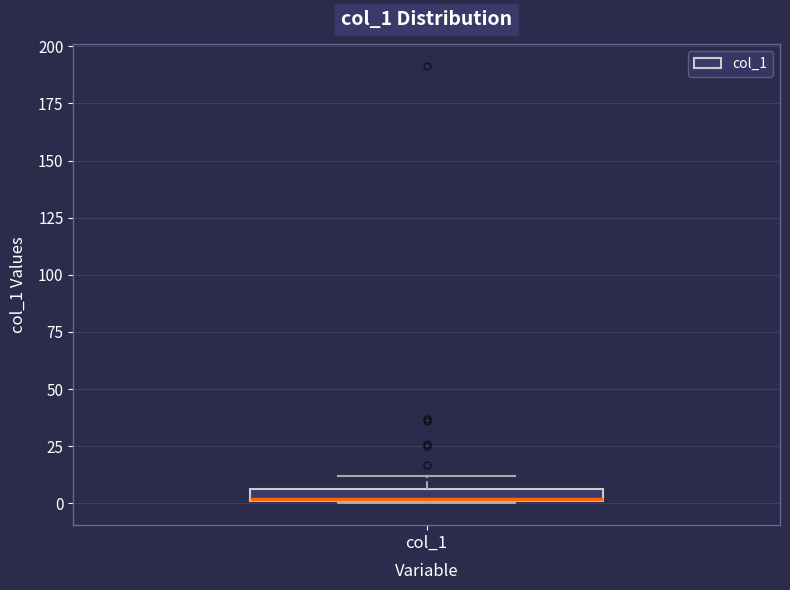

Where is the lower edge of the box for col_1 on the y-axis? The values are not printed on the chart, so give them approximately, as read against the axis.

0